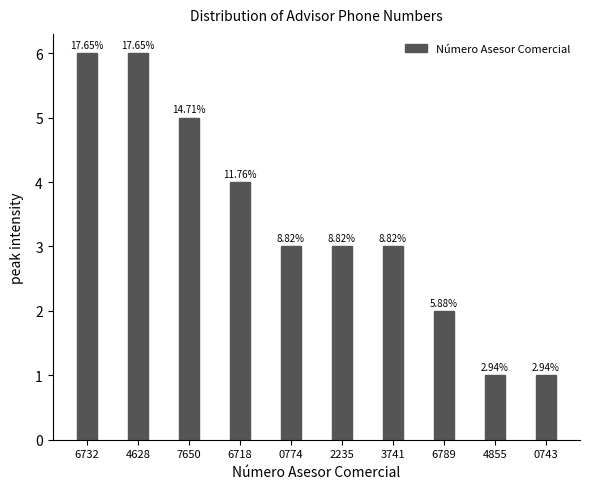

How many bars are there in total?

10